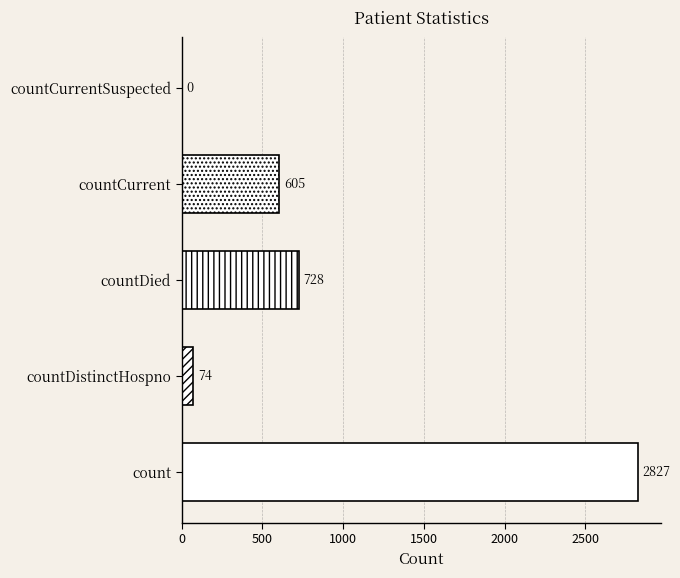

Read the value at countDied, to the nearest 100.

700